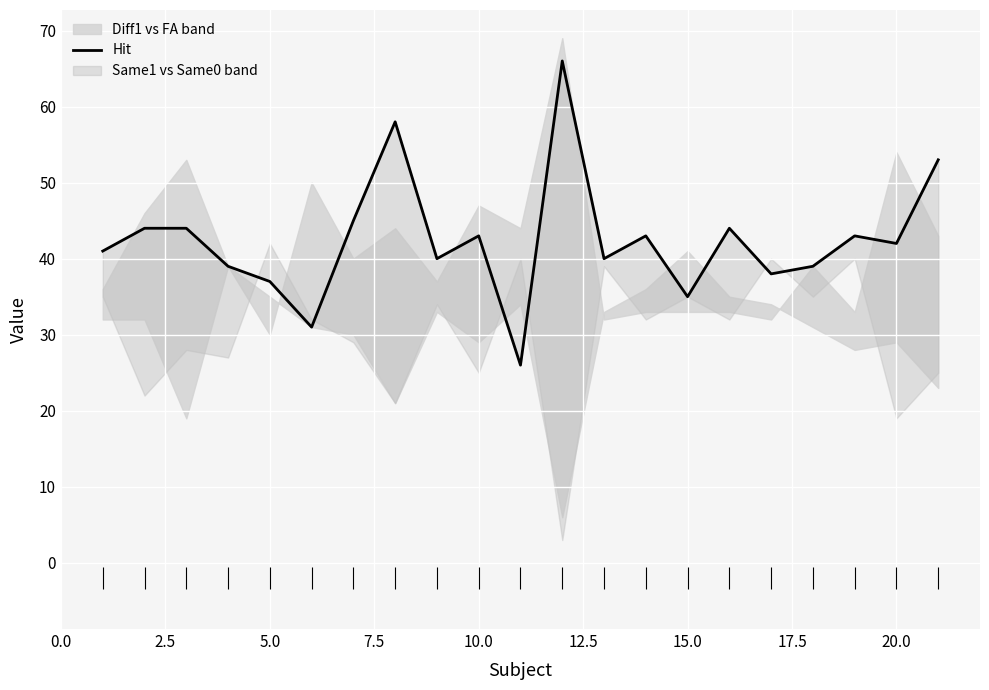

What is the average value?

42